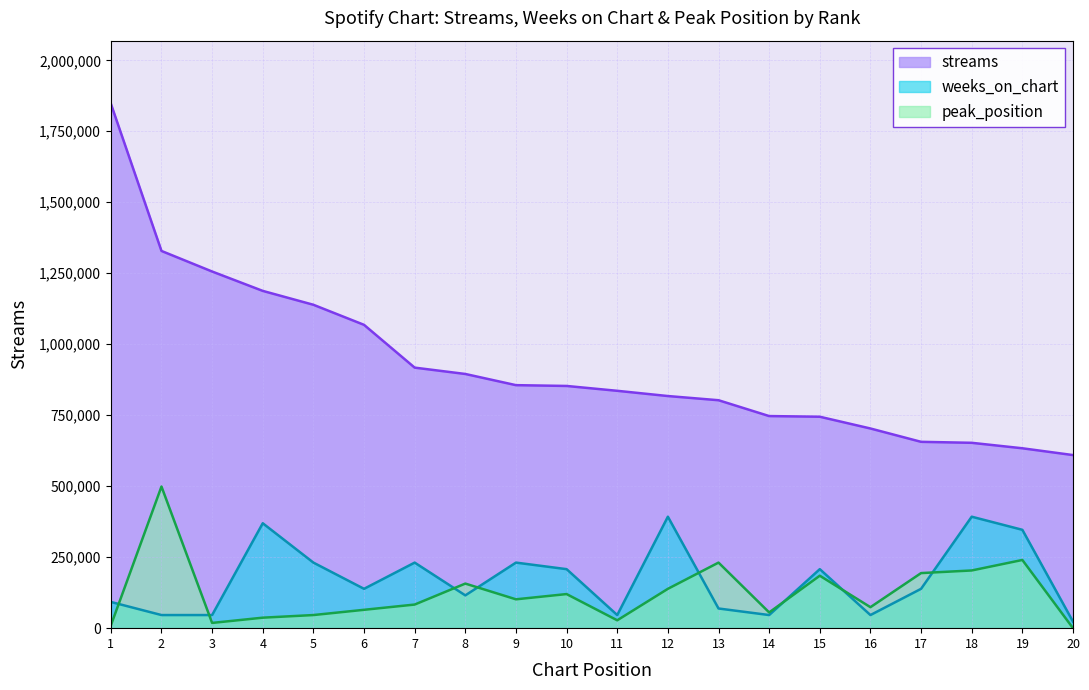

The peak_position series shows 27712.1 at 11. True or false?

True